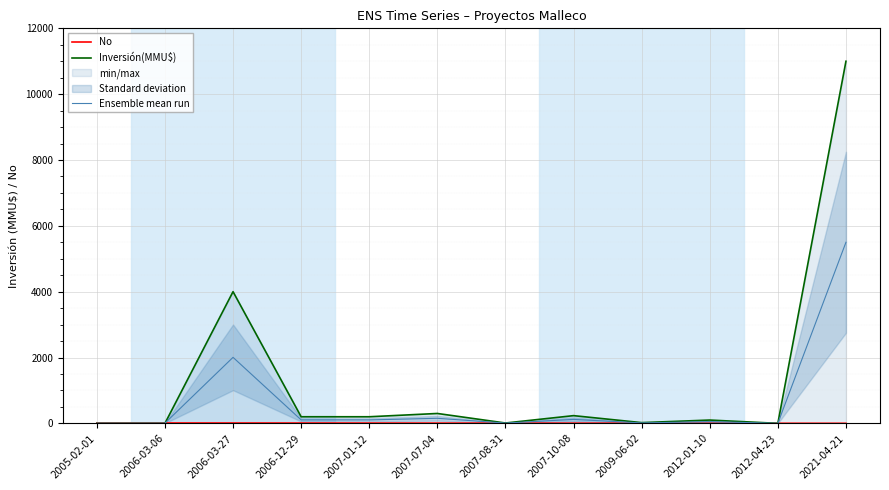

Rank the series at 2006-03-06 from highest to lowest value.

No, Ensemble mean run, Inversión(MMU$)